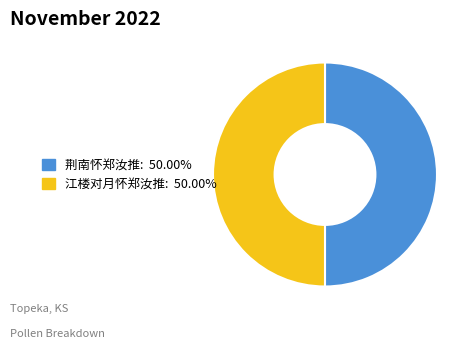

How many slices are in this pie chart?

2